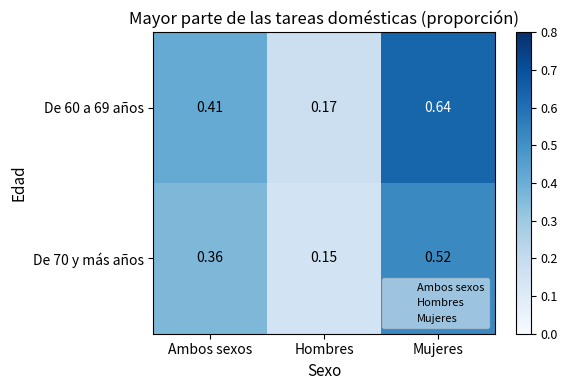

At which category is the sum across all series the highest?

Mujeres